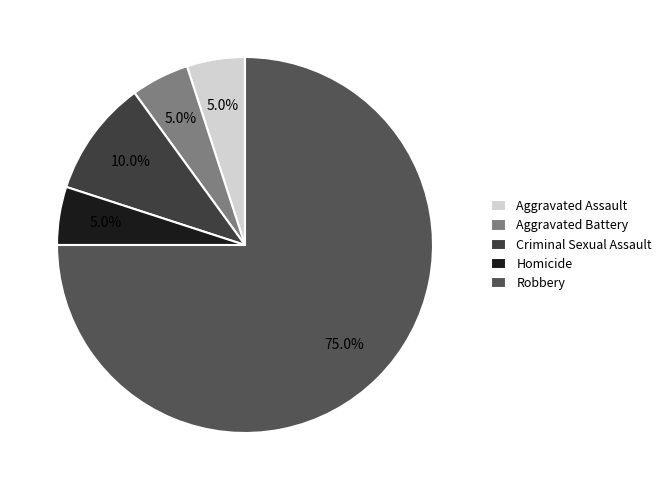

To the nearest percent, what percentage of the pie is Criminal Sexual Assault?

10%